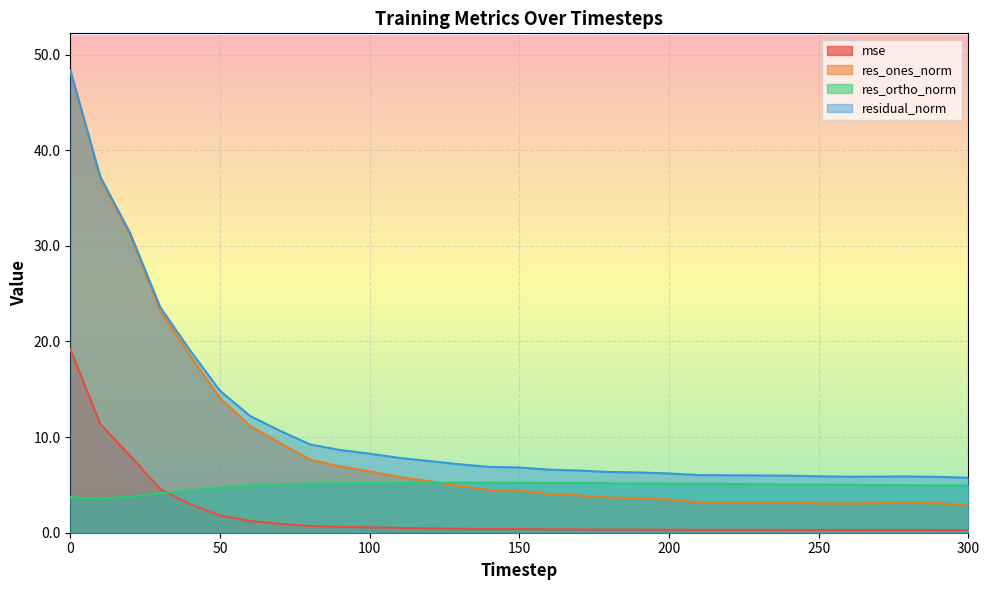

The res_ones_norm series shows 2.8 at 90. True or false?

False